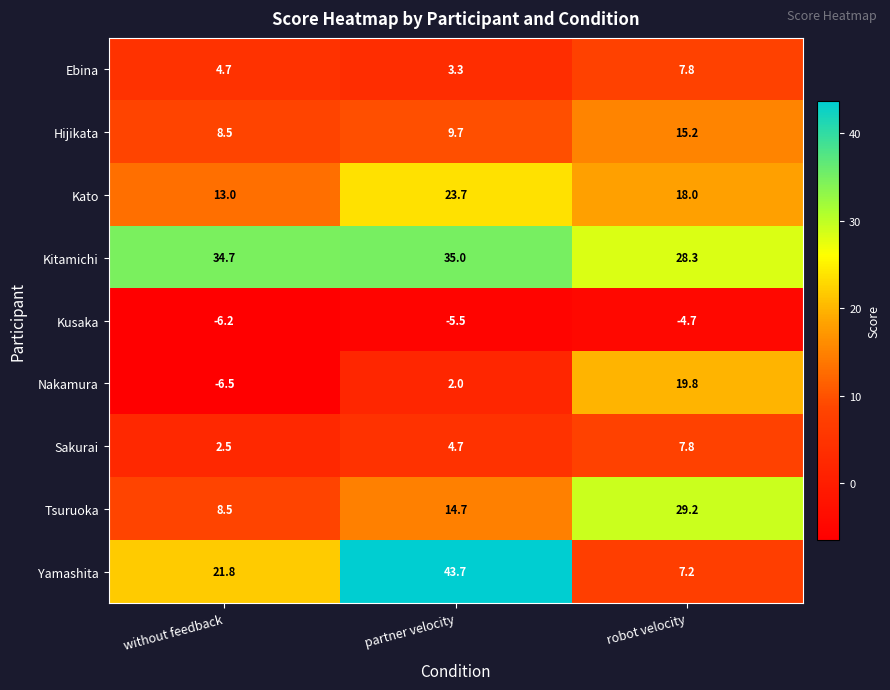

At how many categories does at least one series exceed 36?

1